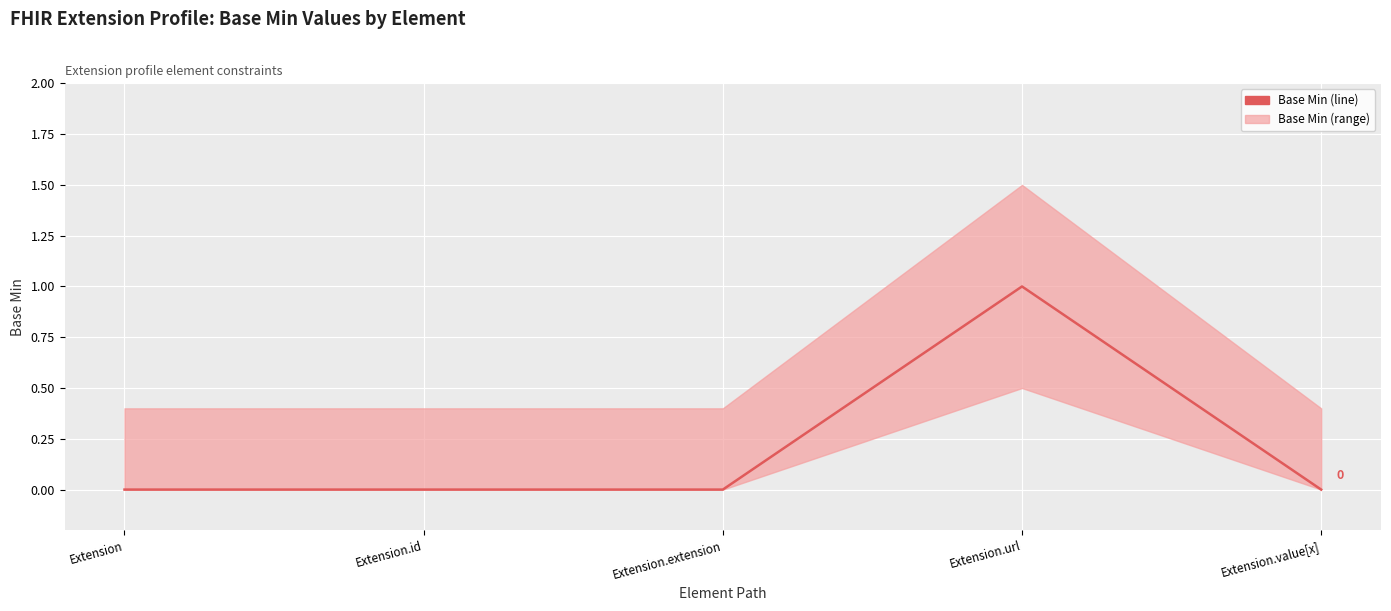

The chart shows a value of 0 at Extension.id. True or false?

False